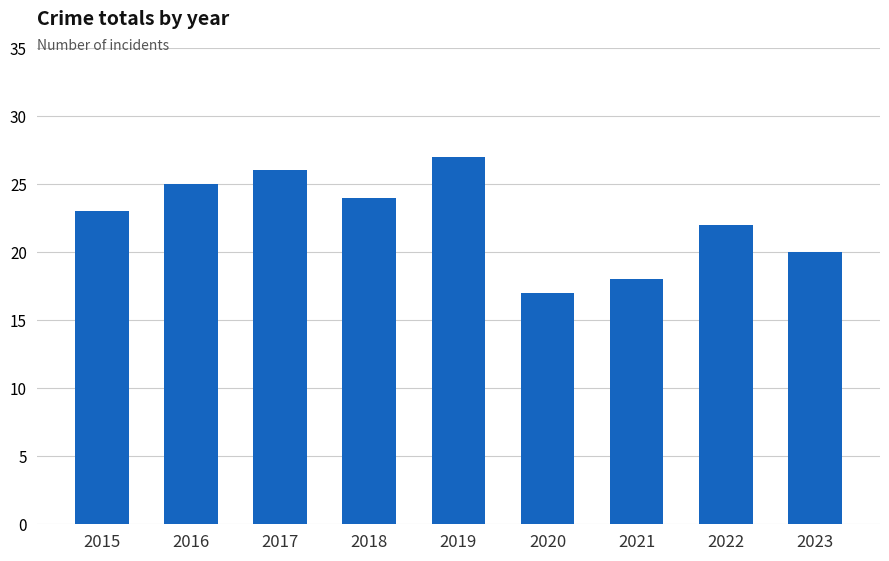

Reading left to right, extract all data points from this chart.

23	25	26	24	27	17	18	22	20